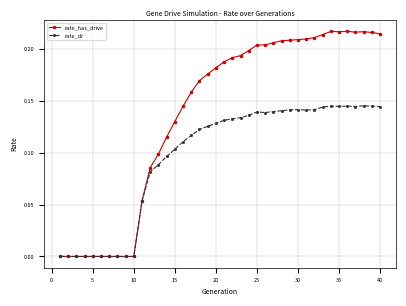

Rank the series by their average value, from highest to lowest.

rate_has_drive, rate_dr